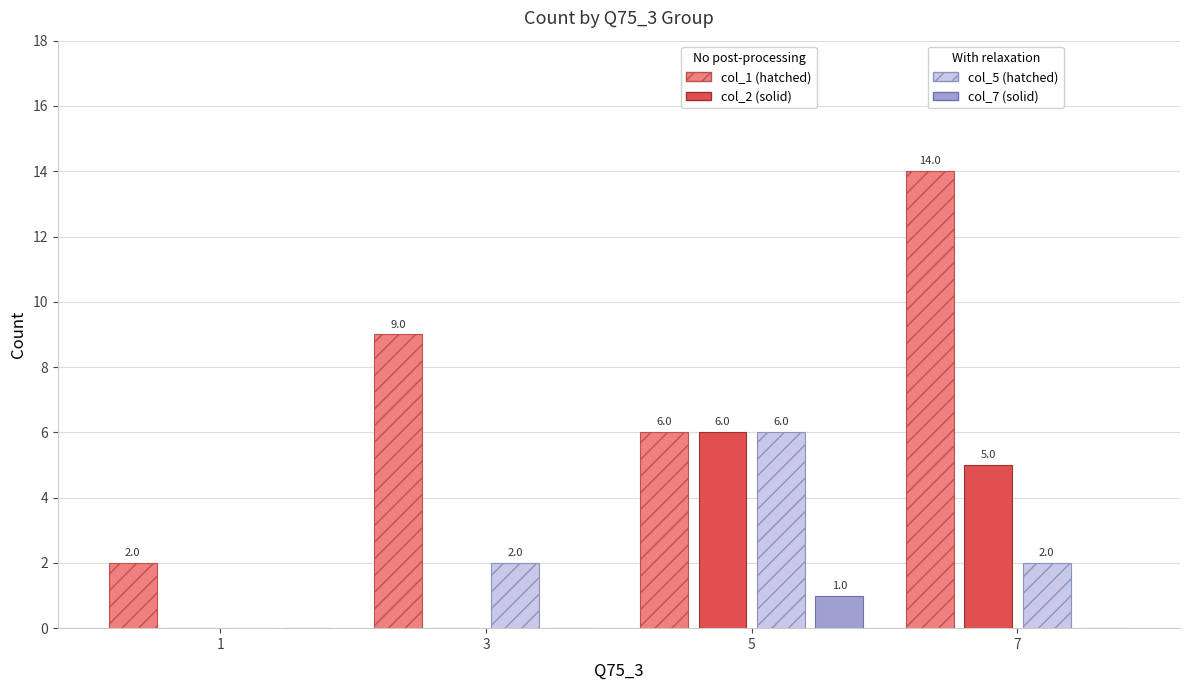

At which category is the sum across all series the highest?

7